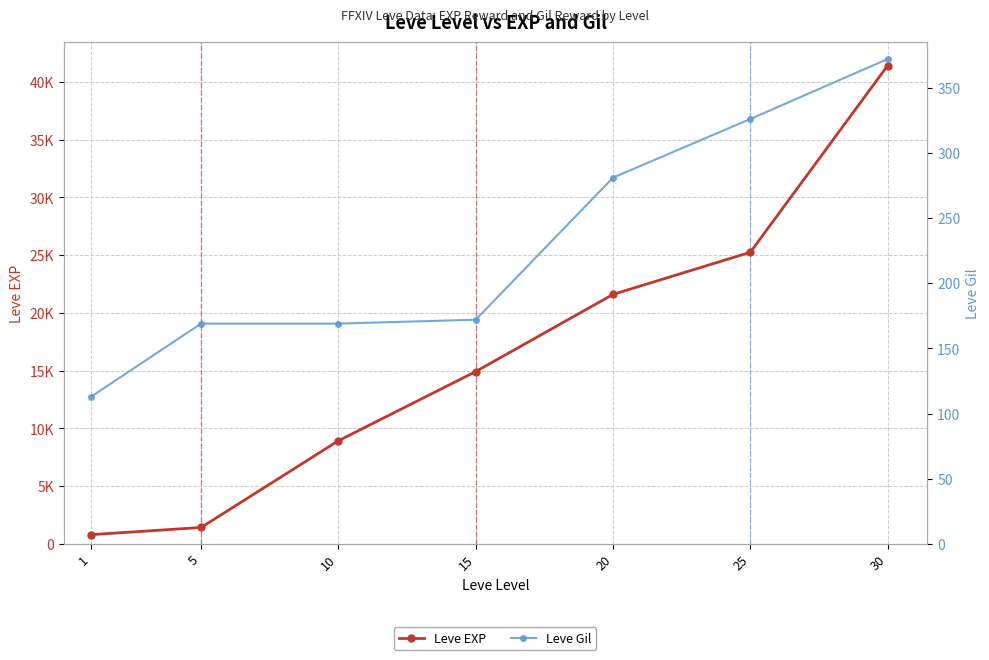

Where is Leve EXP nearest to the value 21105?

20